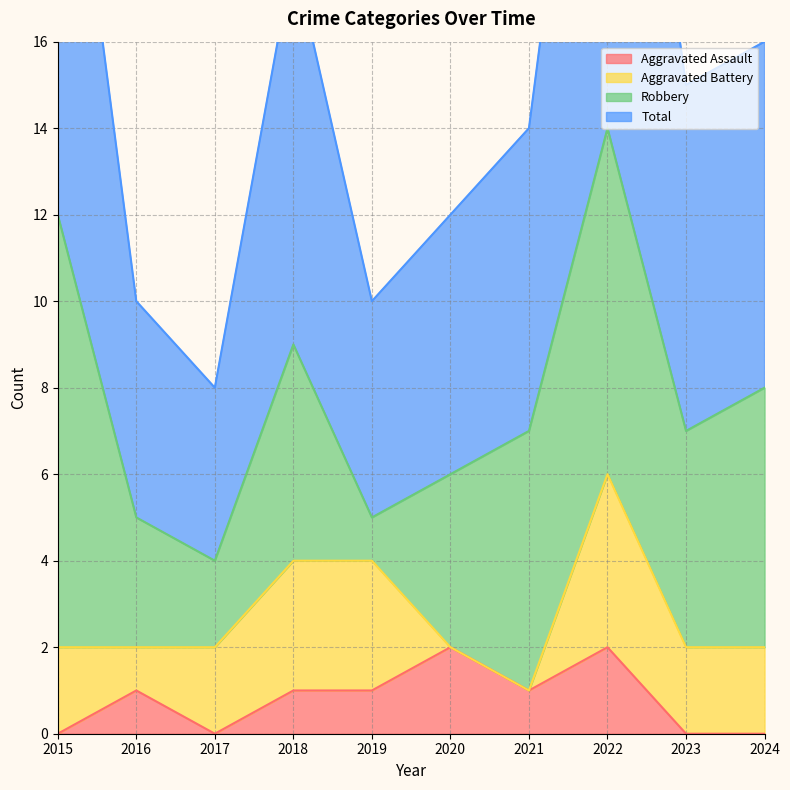

Is the value of Total at 2020 greater than the value of Aggravated Assault at 2019?

Yes